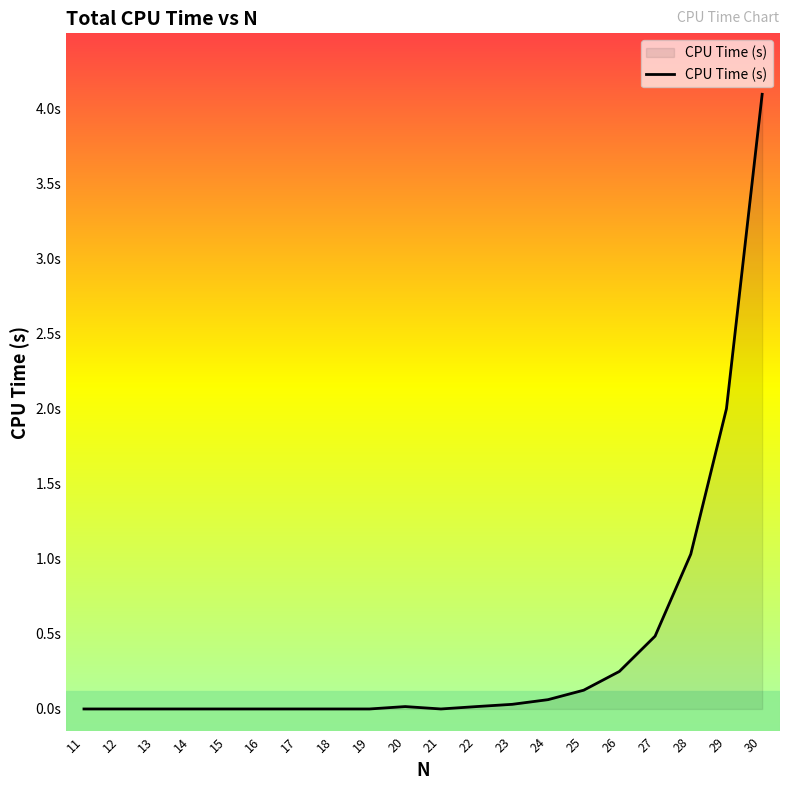

What is the difference between the maximum and minimum values?

4.1